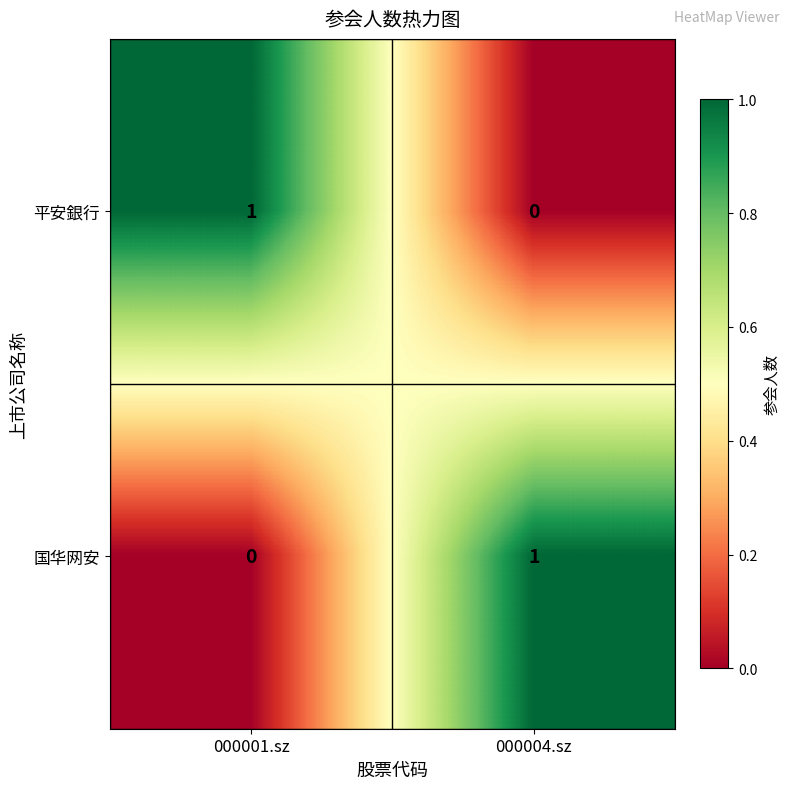

At which label does 国华网安 reach its peak?

000004.sz